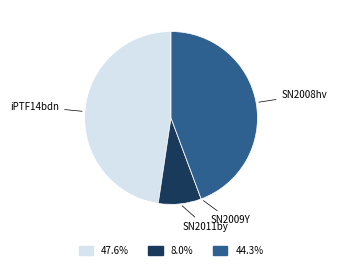

Which slice is the largest?

iPTF14bdn